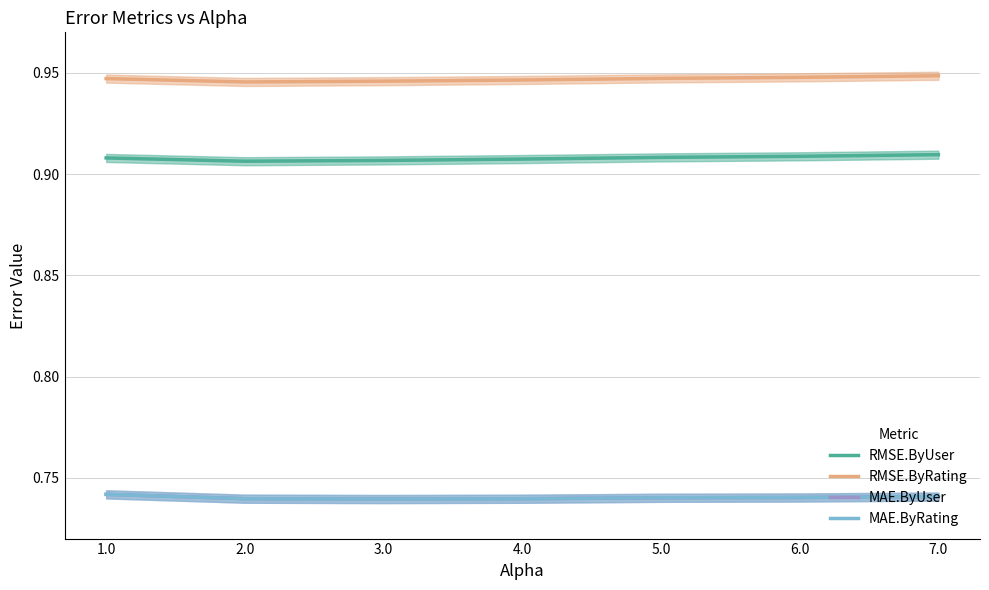

True or false: RMSE.ByRating and MAE.ByRating cross at least once.

False